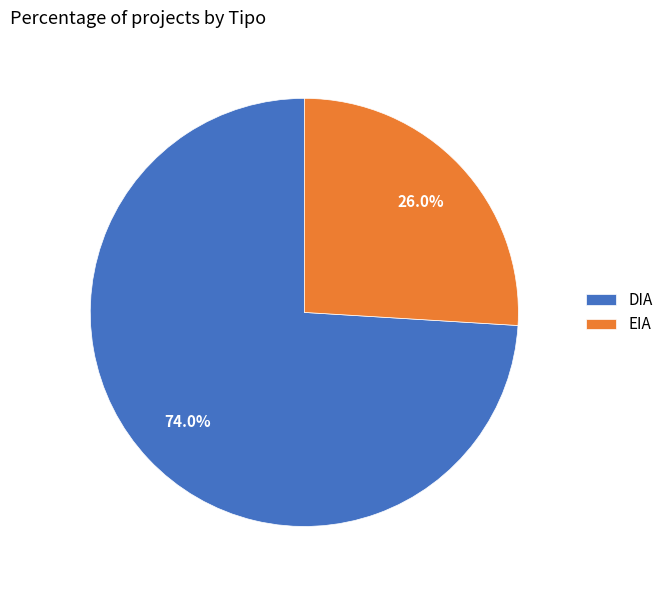

To the nearest percent, what is the difference between the DIA and EIA slice percentages?

48%